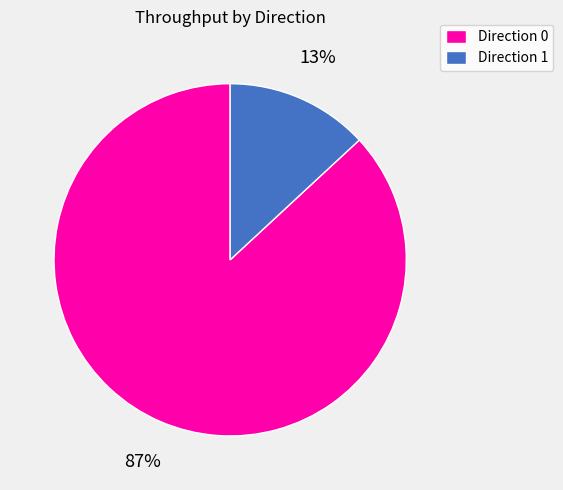

The Direction 1 slice represents 22% of the pie. True or false?

False